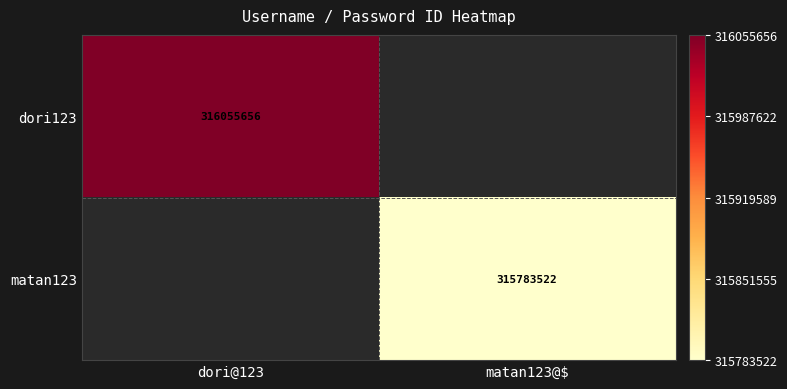

At how many categories does at least one series exceed 315856670?

1